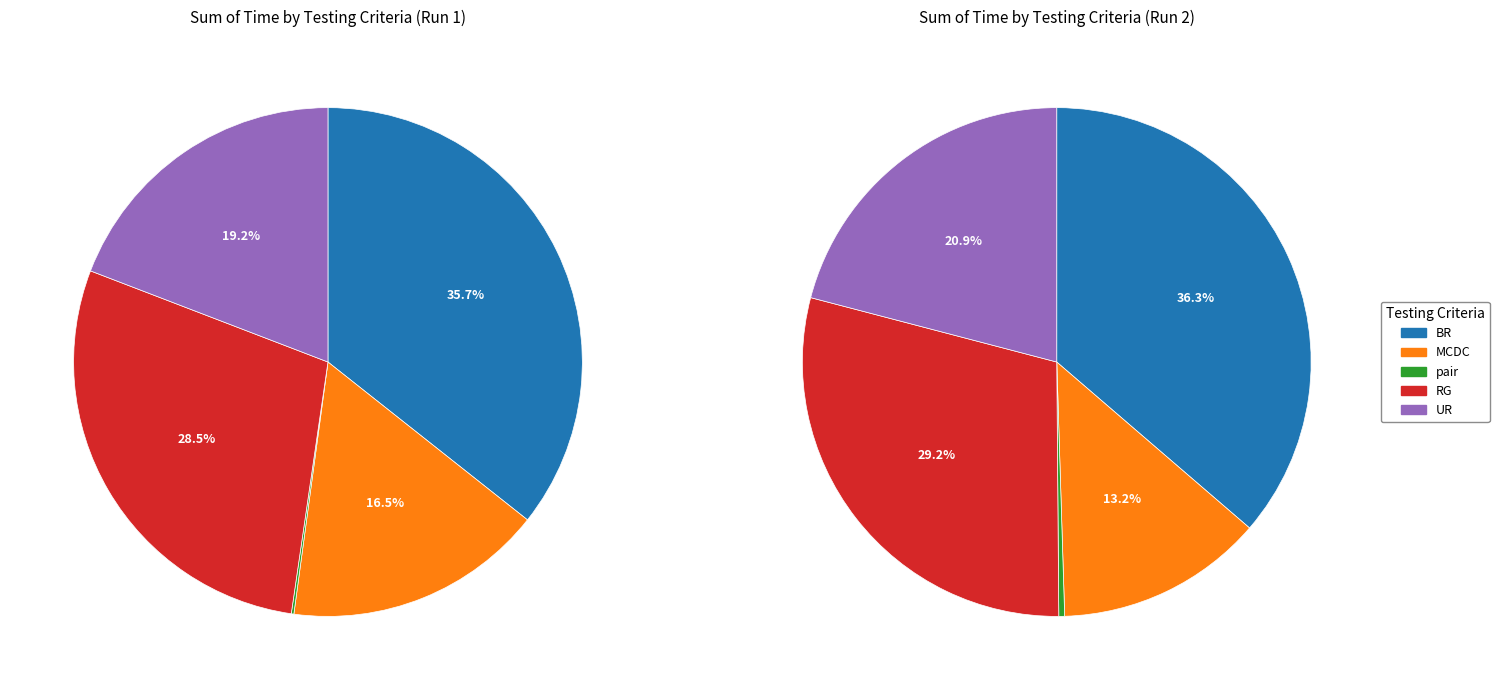

How many segments does this pie chart have?

5